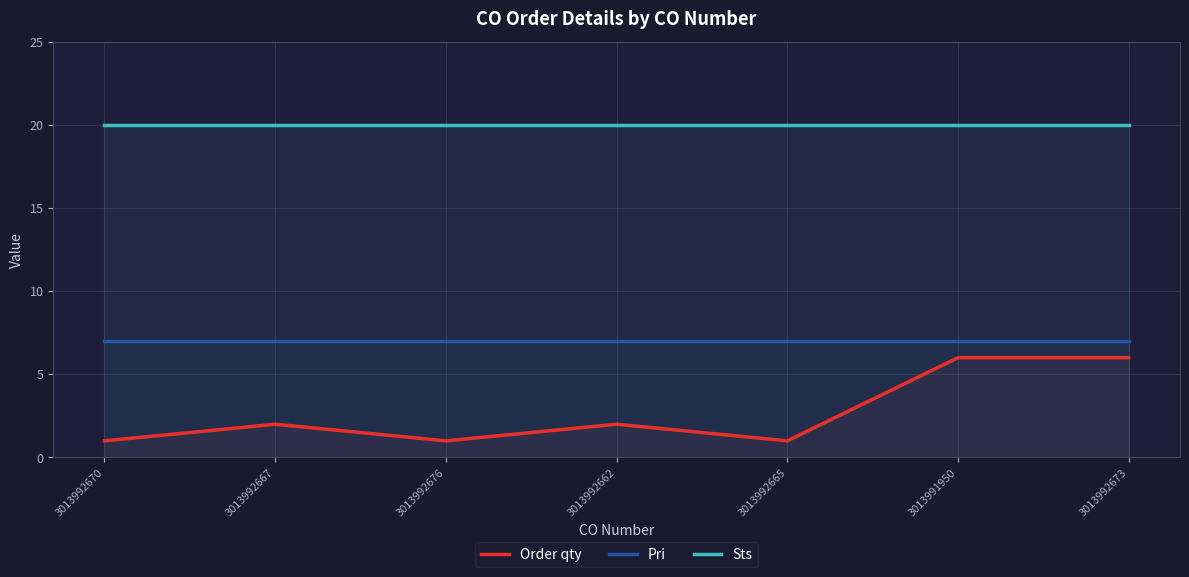

At which label does Pri reach its peak?

3013992670